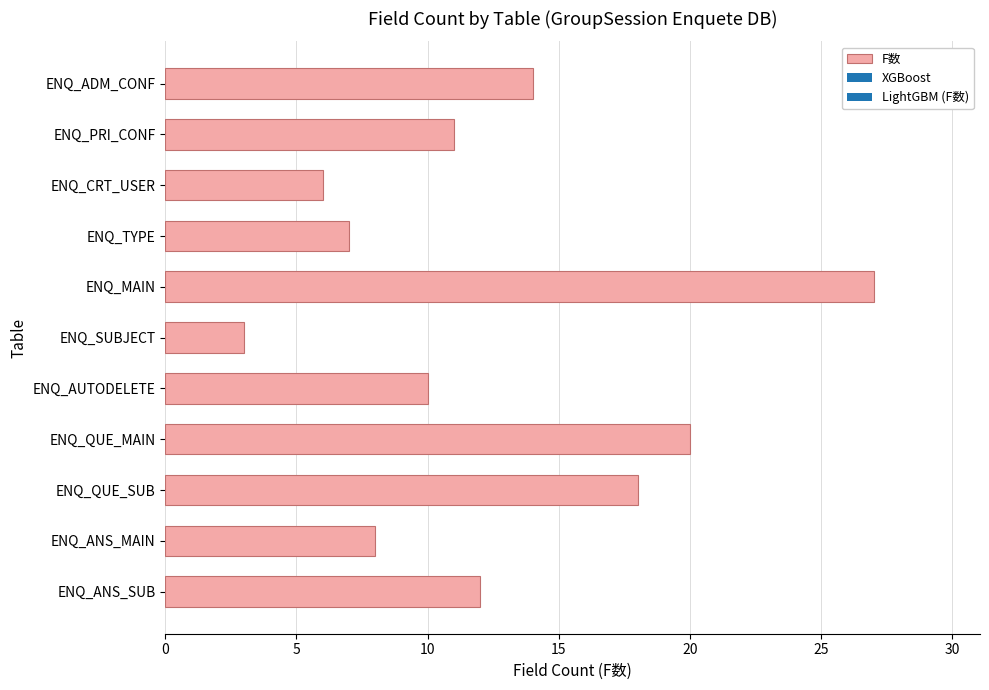

What position from the bottom is ENQ_ANS_MAIN?

2